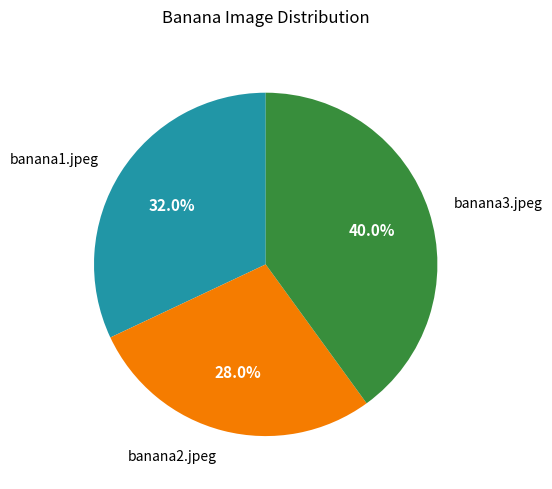

Is there a majority slice in this chart?

No